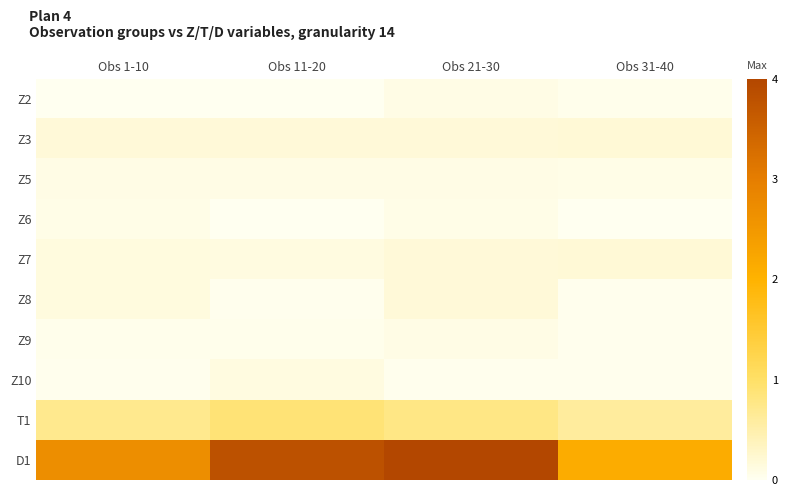

At how many categories does at least one series exceed 2?

4